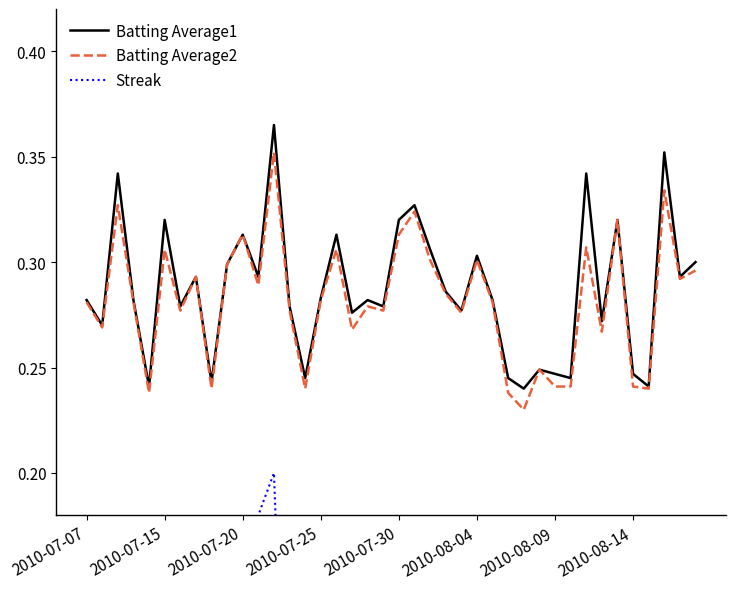

In Streak, how many points are higher than both neighbors (excluding endpoints)?

7